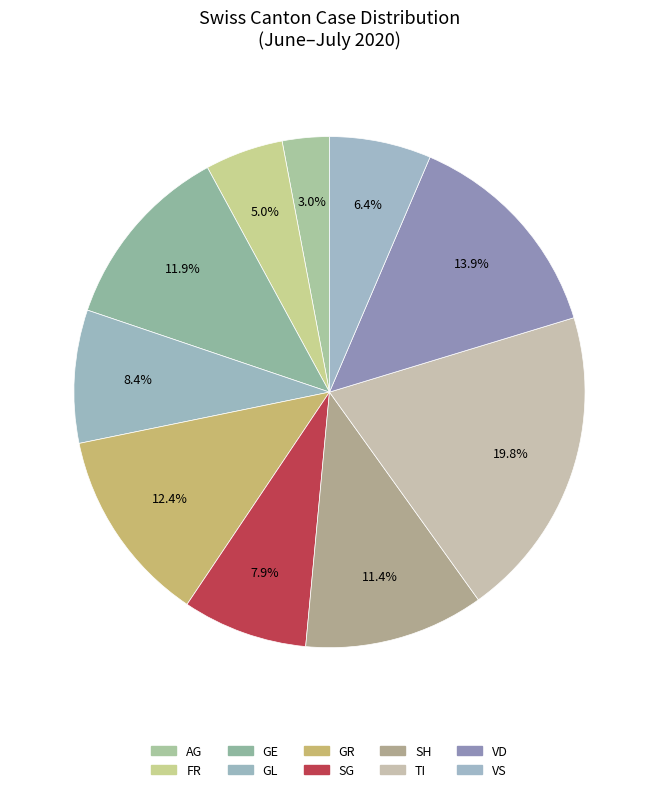

What percentage is the GR slice, to the nearest percent?

12%